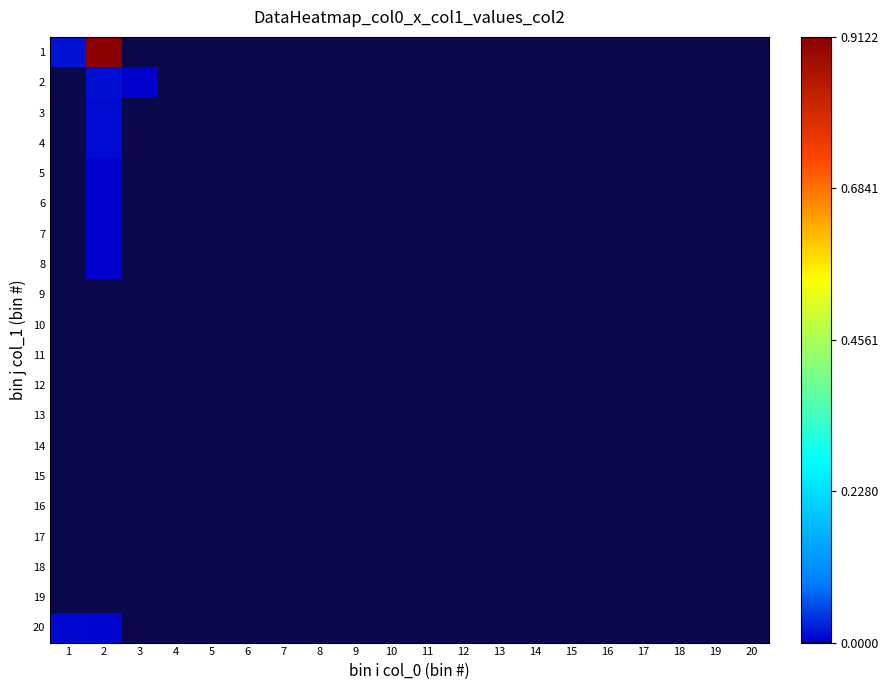

Which series has the largest total across all categories?

1